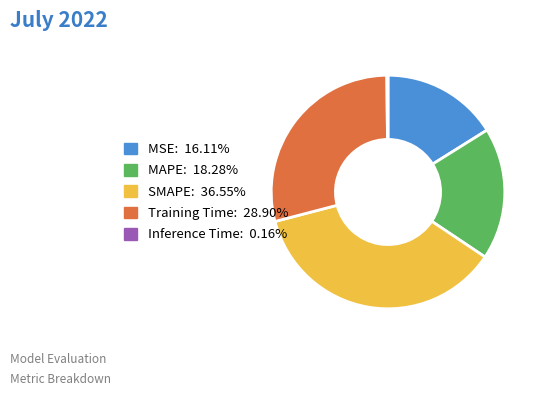

What is the largest slice in the pie chart?

SMAPE